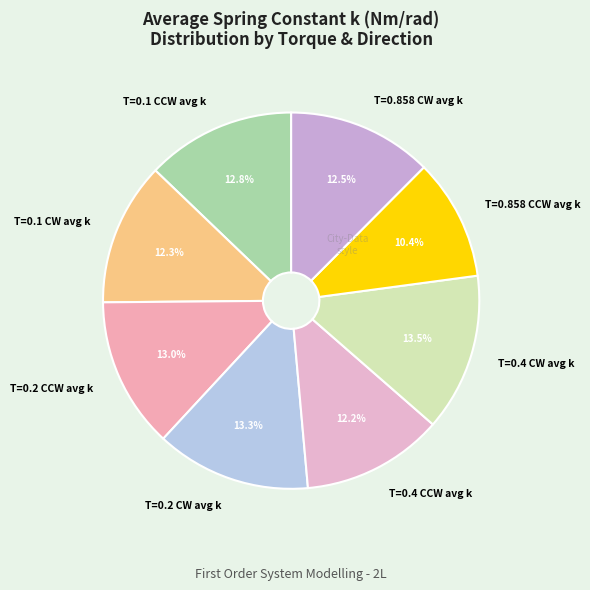

To the nearest percent, what is the average slice percentage?

12%